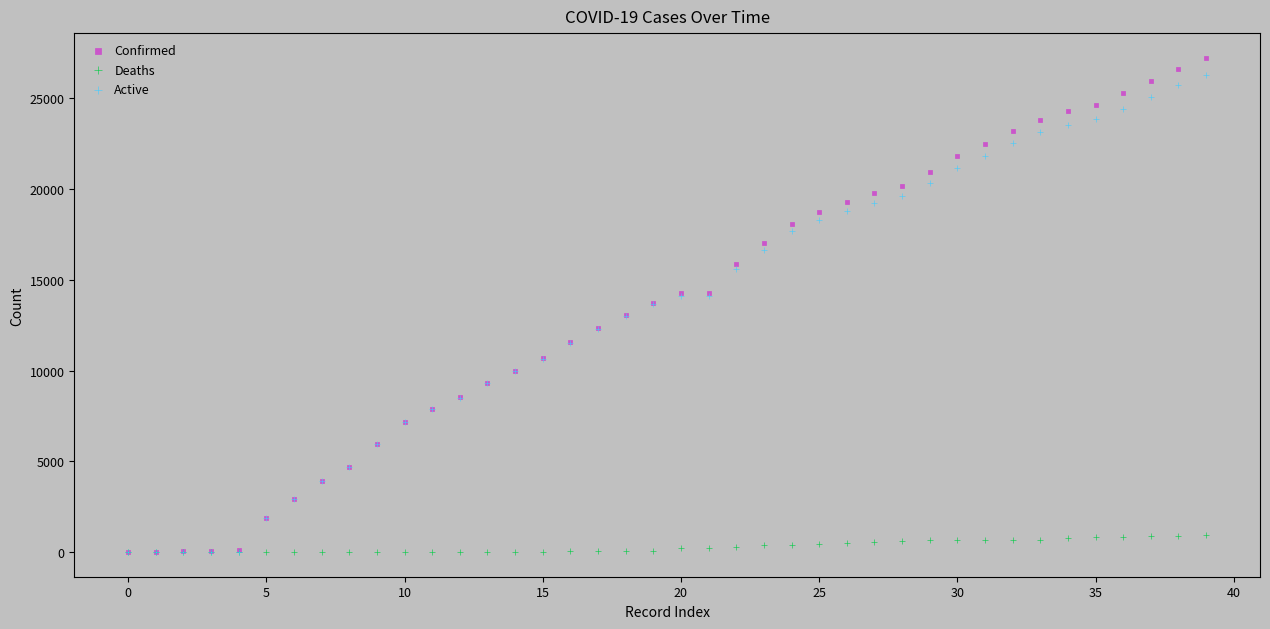

What are all the series names shown in the legend?

Confirmed, Deaths, Active